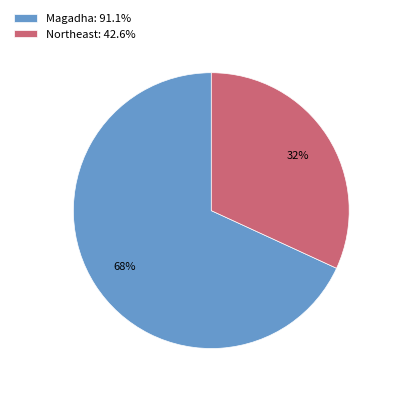

To the nearest percent, what is the difference between the Northeast and Magadha slice percentages?

36%